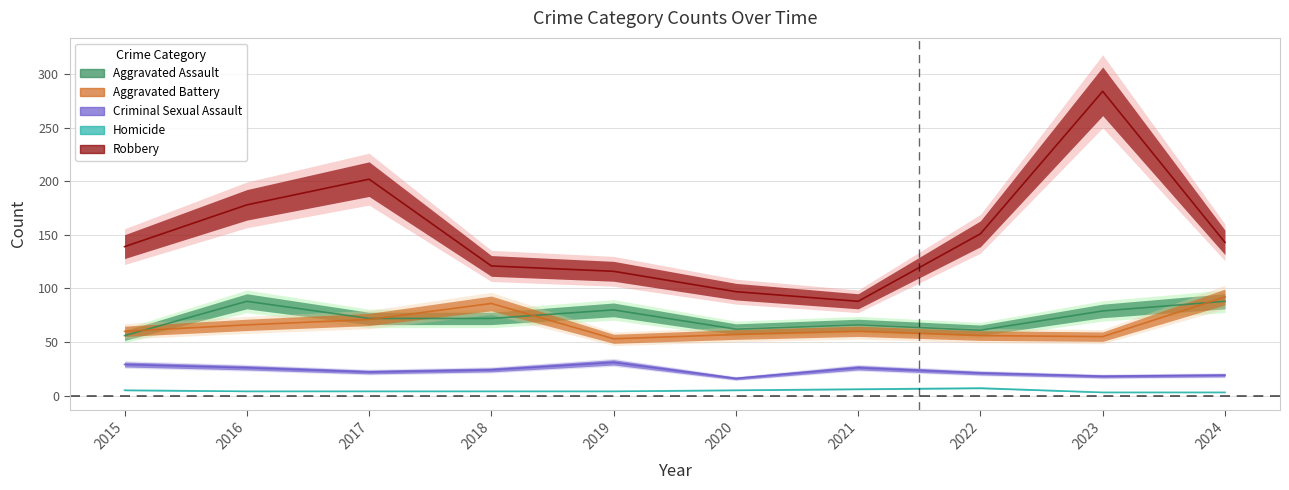

In Aggravated Assault, how many points are higher than both neighbors (excluding endpoints)?

3